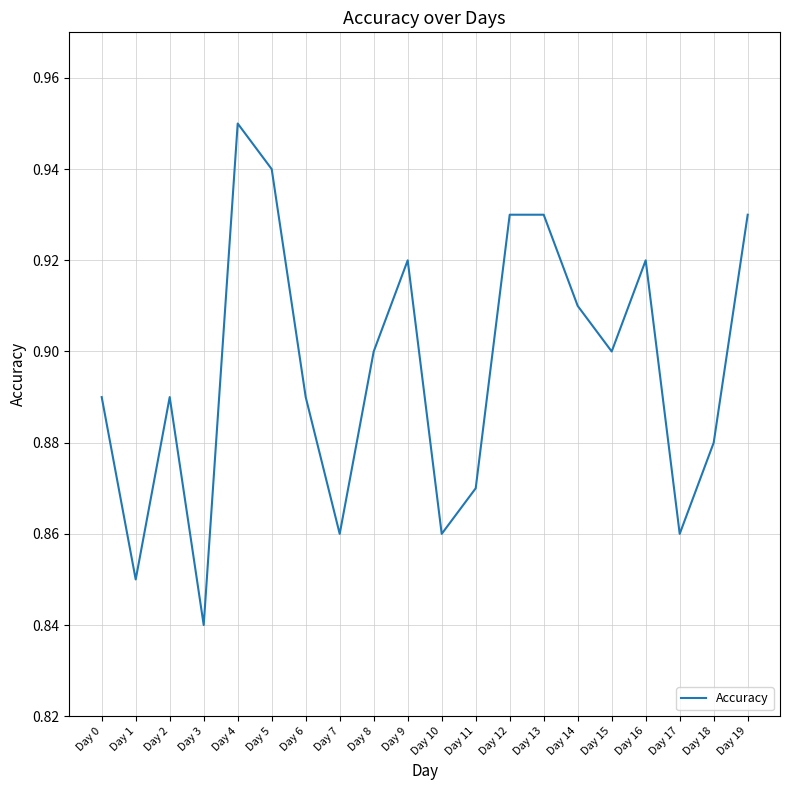

Where is the data nearest to the value 0?

Day 3